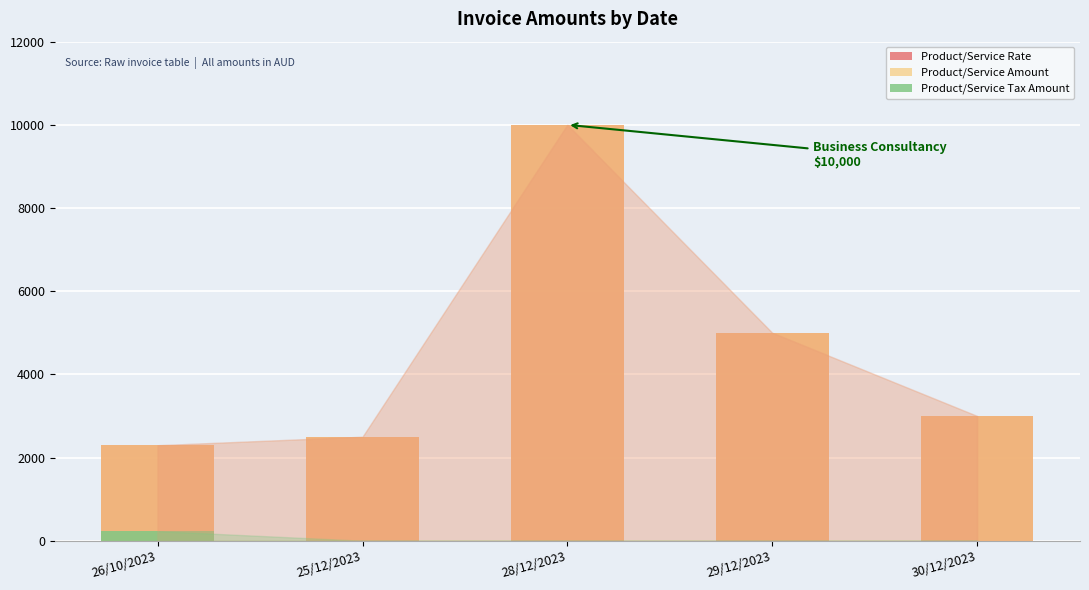

Reading right to left, extract all data points from this chart.

Product/Service Rate: 3000.0	5000.0	10000.0	2500.0	2295.9
Product/Service Amount: 3000.0	5000.0	10000.0	2500.0	2295.9
Product/Service Tax Amount: 0.0	0.0	0.0	0.0	229.6